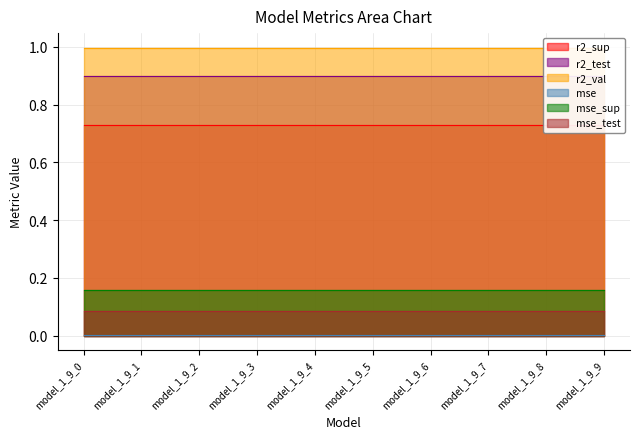

Reading left to right, extract all data points from this chart.

r2_sup: model_1_9_0=0.7	model_1_9_1=0.7	model_1_9_2=0.7	model_1_9_3=0.7	model_1_9_4=0.7	model_1_9_5=0.7	model_1_9_6=0.7	model_1_9_7=0.7	model_1_9_8=0.7	model_1_9_9=0.7
r2_test: model_1_9_0=0.9	model_1_9_1=0.9	model_1_9_2=0.9	model_1_9_3=0.9	model_1_9_4=0.9	model_1_9_5=0.9	model_1_9_6=0.9	model_1_9_7=0.9	model_1_9_8=0.9	model_1_9_9=0.9
r2_val: model_1_9_0=1.0	model_1_9_1=1.0	model_1_9_2=1.0	model_1_9_3=1.0	model_1_9_4=1.0	model_1_9_5=1.0	model_1_9_6=1.0	model_1_9_7=1.0	model_1_9_8=1.0	model_1_9_9=1.0
mse: model_1_9_0=0.0	model_1_9_1=0.0	model_1_9_2=0.0	model_1_9_3=0.0	model_1_9_4=0.0	model_1_9_5=0.0	model_1_9_6=0.0	model_1_9_7=0.0	model_1_9_8=0.0	model_1_9_9=0.0
mse_sup: model_1_9_0=0.2	model_1_9_1=0.2	model_1_9_2=0.2	model_1_9_3=0.2	model_1_9_4=0.2	model_1_9_5=0.2	model_1_9_6=0.2	model_1_9_7=0.2	model_1_9_8=0.2	model_1_9_9=0.2
mse_test: model_1_9_0=0.1	model_1_9_1=0.1	model_1_9_2=0.1	model_1_9_3=0.1	model_1_9_4=0.1	model_1_9_5=0.1	model_1_9_6=0.1	model_1_9_7=0.1	model_1_9_8=0.1	model_1_9_9=0.1